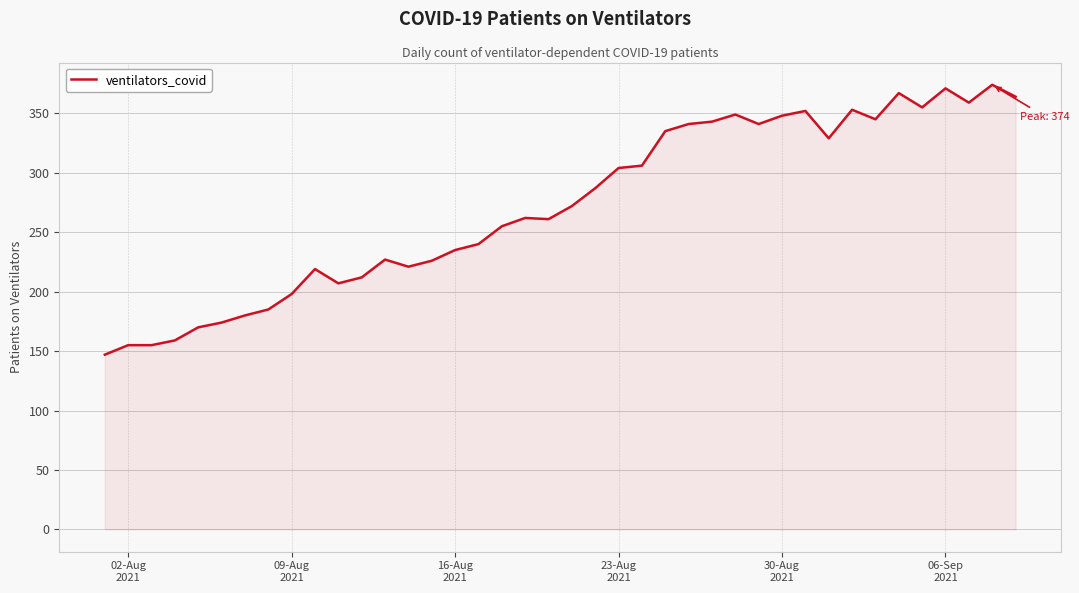

True or false: the data has more than 2 interior local peaks.

True